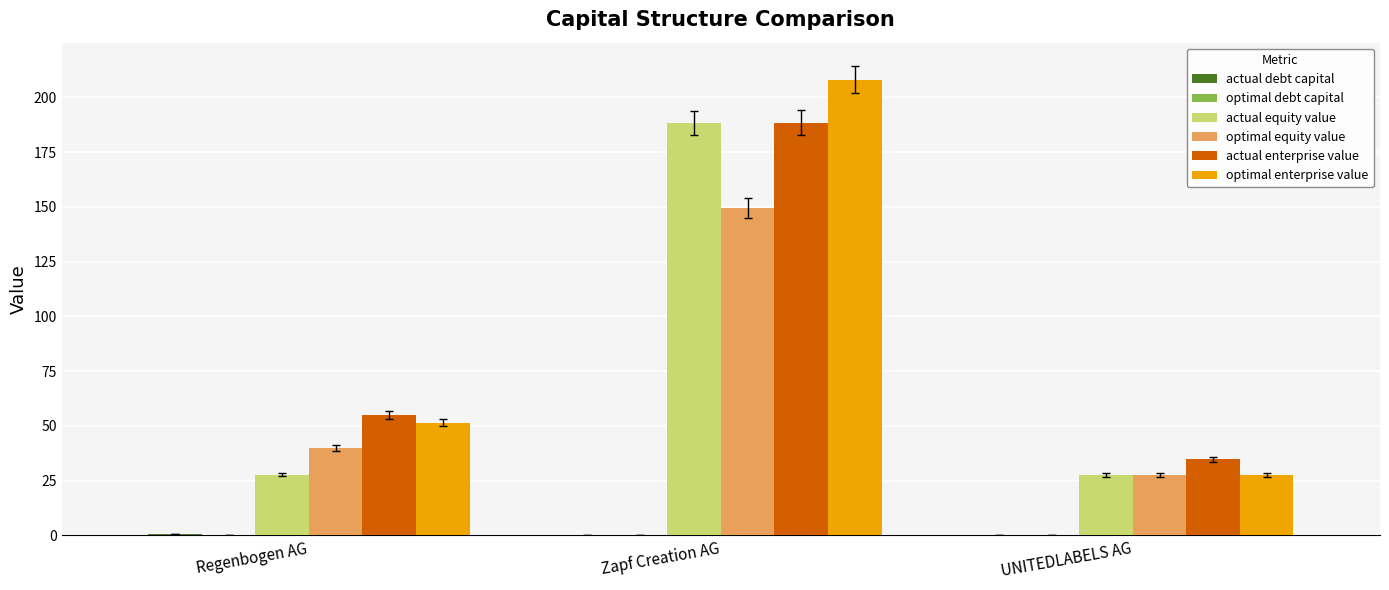

Which category has the highest value in the actual equity value series?

Zapf Creation AG